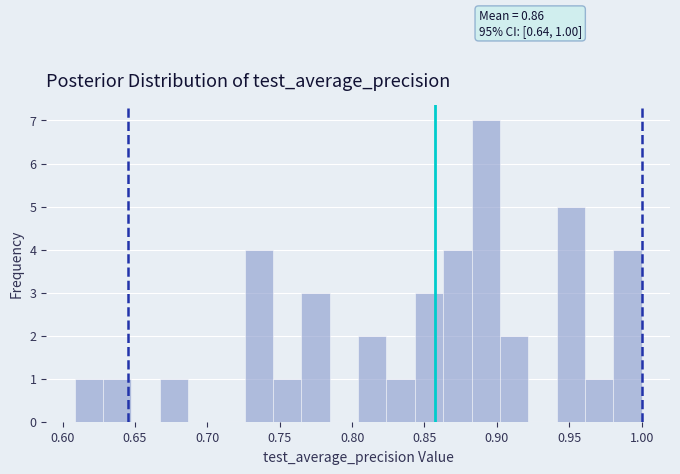

Around what value on the x-axis is the tallest bar? Give the approximate position of its centre, as read against the axis.

0.890